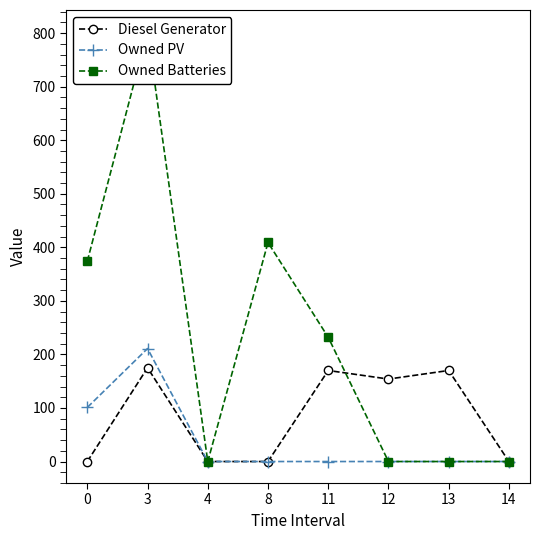

Is it true that Diesel Generator equals 72 at 8?

False